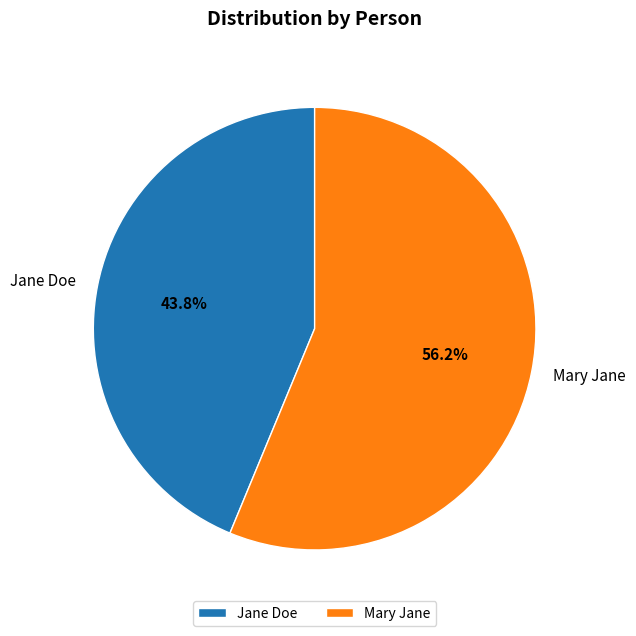

True or false: Jane Doe accounts for 51% of the total.

False